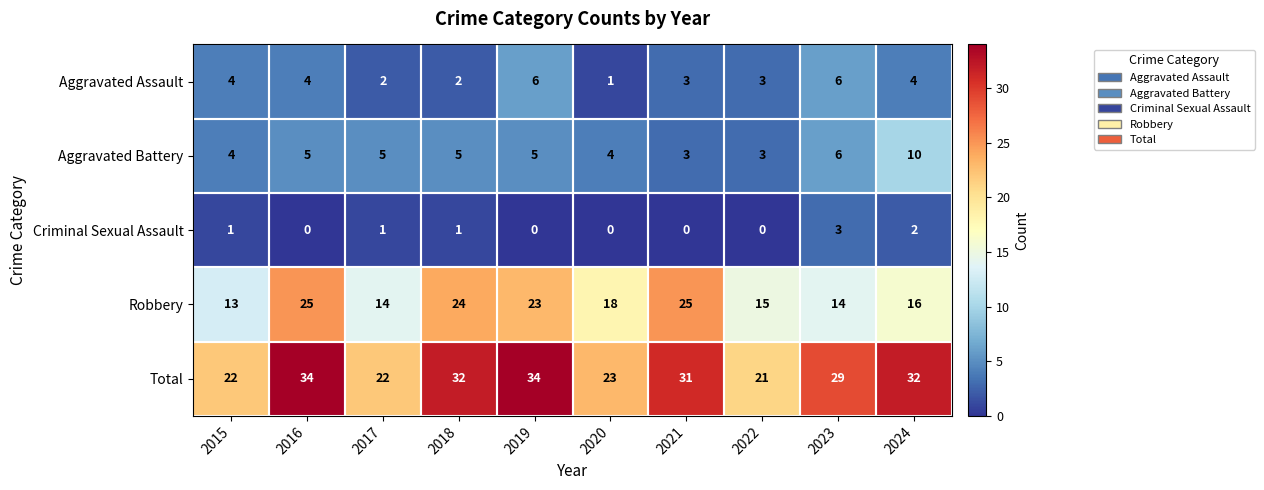

At 2016, list the series in order from largest to smallest.

Total, Robbery, Aggravated Battery, Aggravated Assault, Criminal Sexual Assault